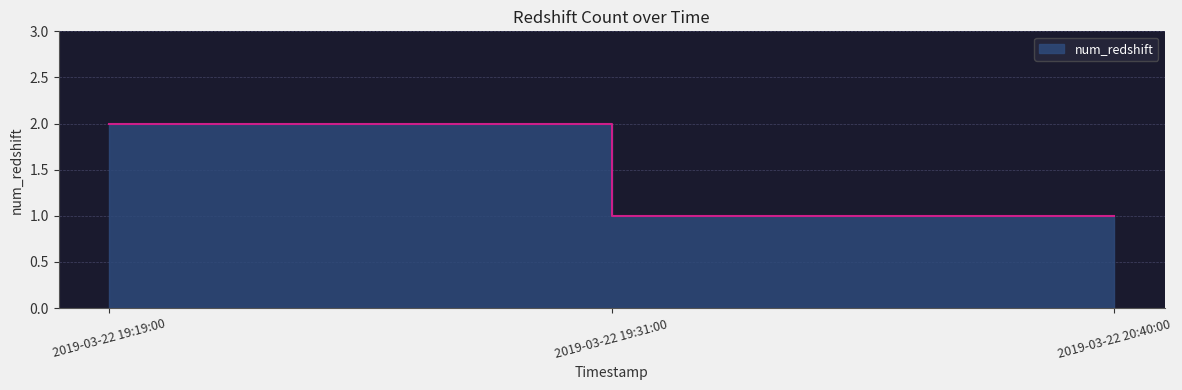

Which has a higher value, 2019-03-22 19:31:00 or 2019-03-22 19:19:00?

2019-03-22 19:19:00